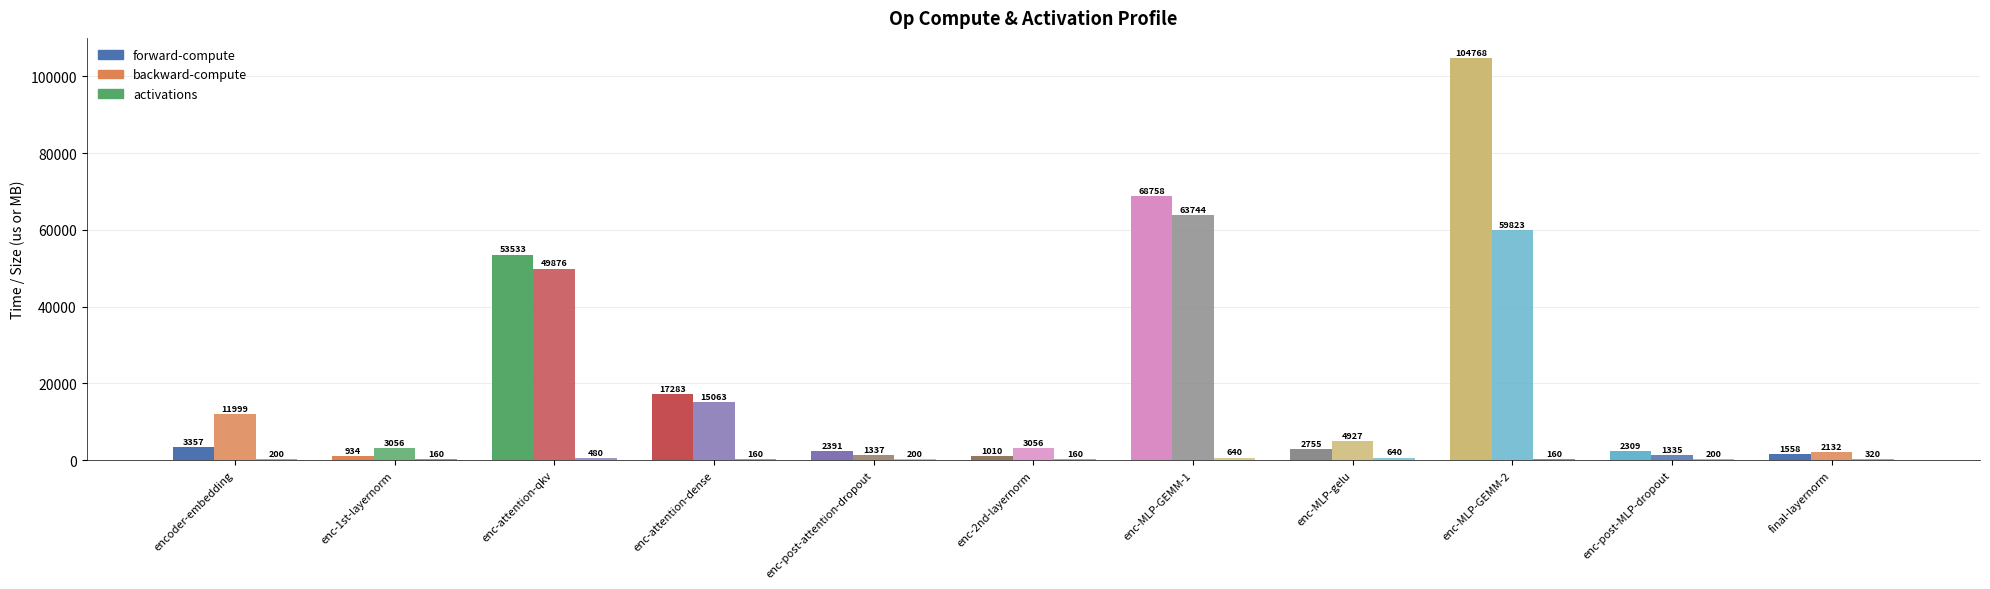

How many values in the forward-compute series exceed 2754?

6